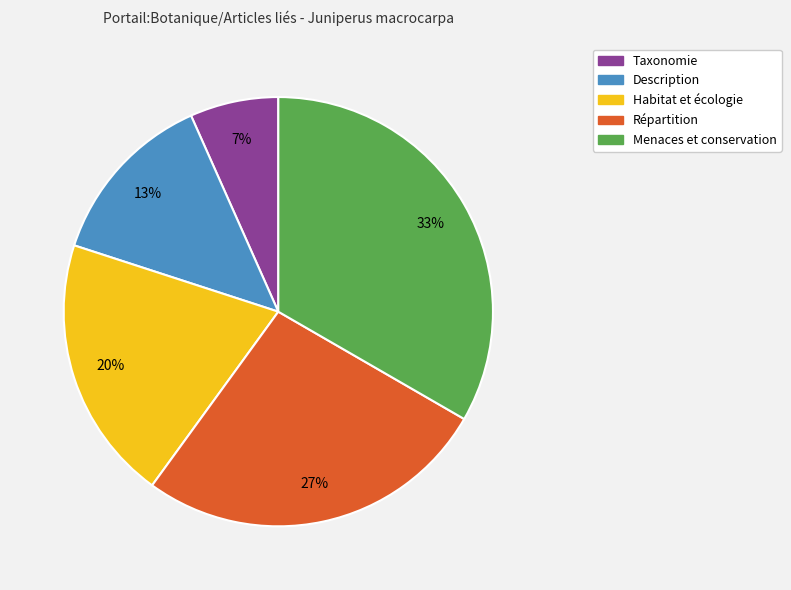

Which has a higher value, Menaces et conservation or Taxonomie?

Menaces et conservation